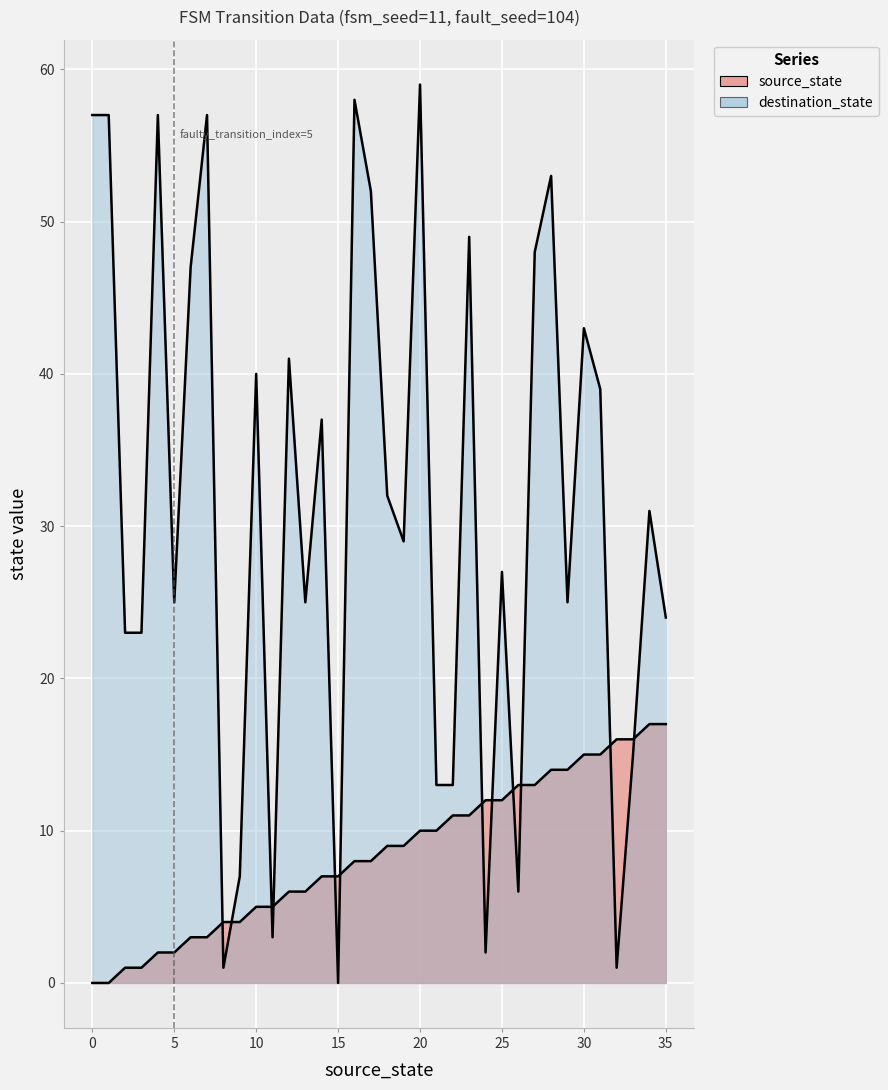

What is the average value of the destination_state series?

31